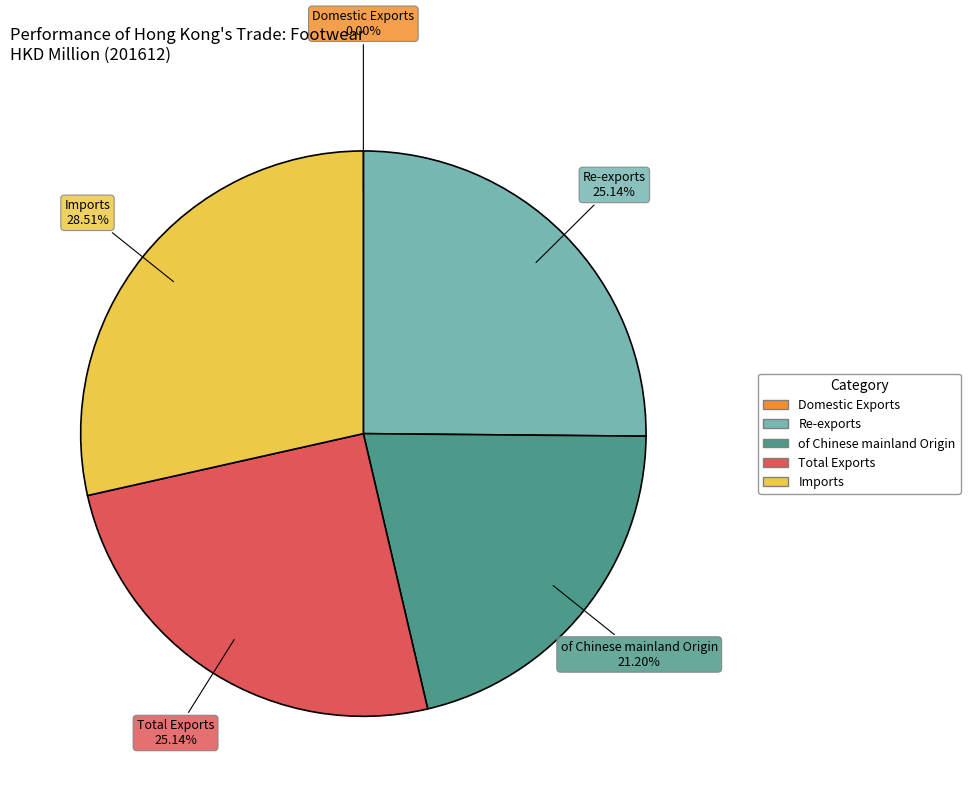

The Re-exports slice represents 31% of the pie. True or false?

False